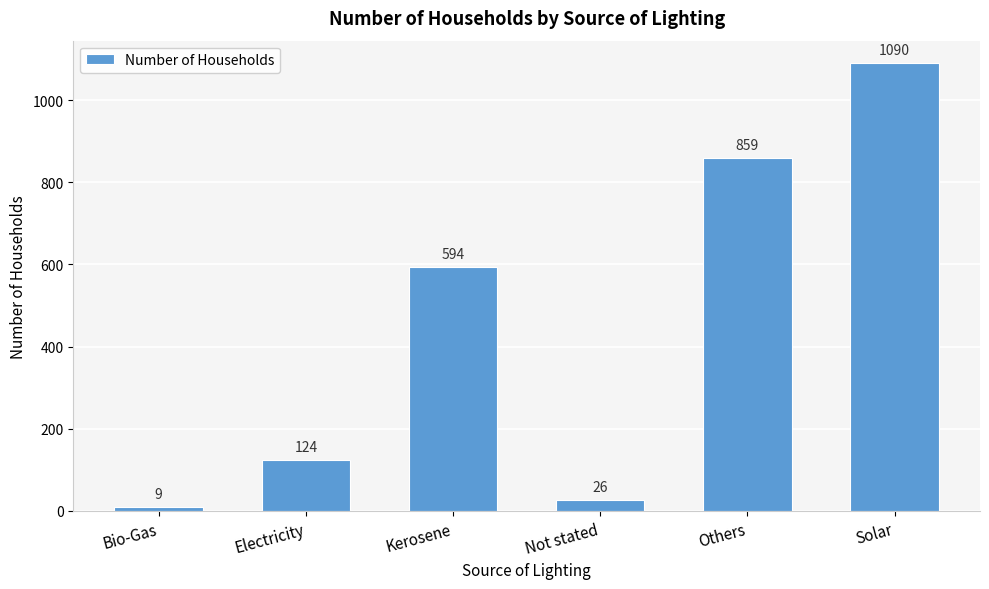

What is the value of the 1st bar from the left?

9